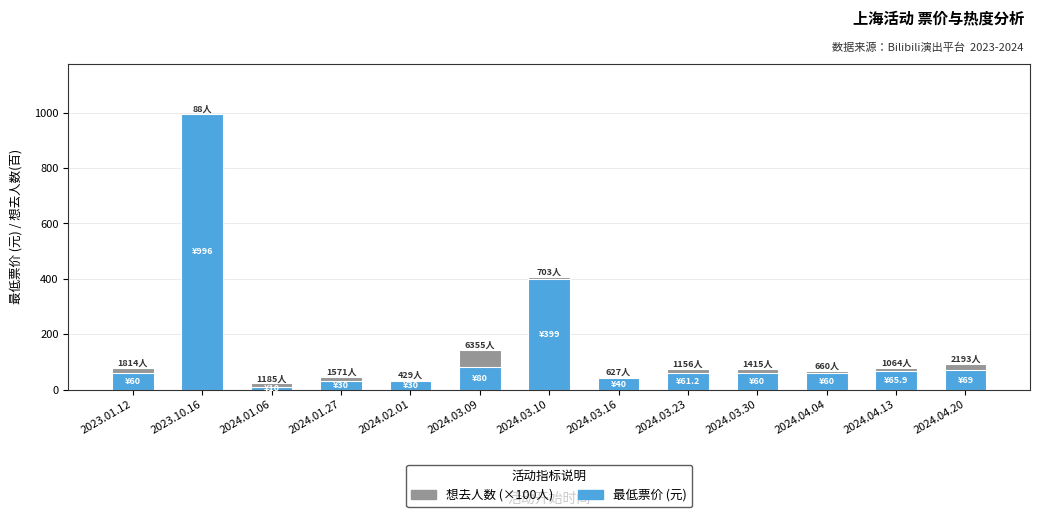

Which category has the lowest value in the 最低票价 (元) series?

2024.01.06